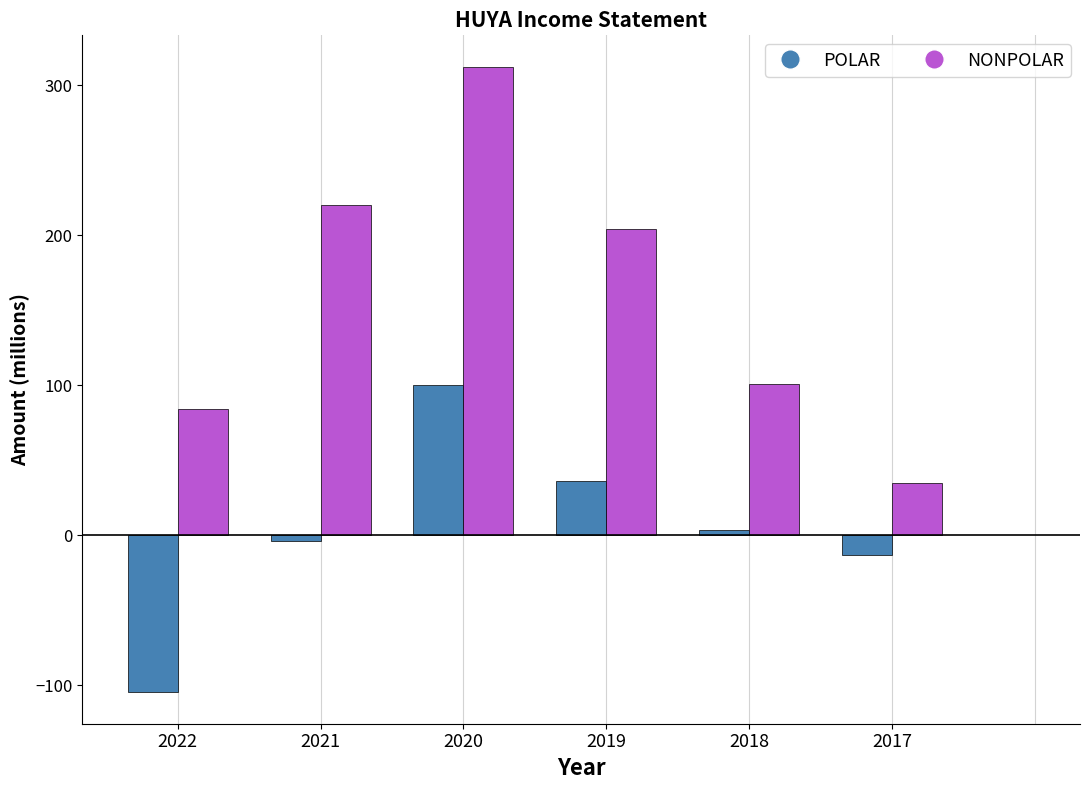

What are all the series names shown in the legend?

POLAR, NONPOLAR